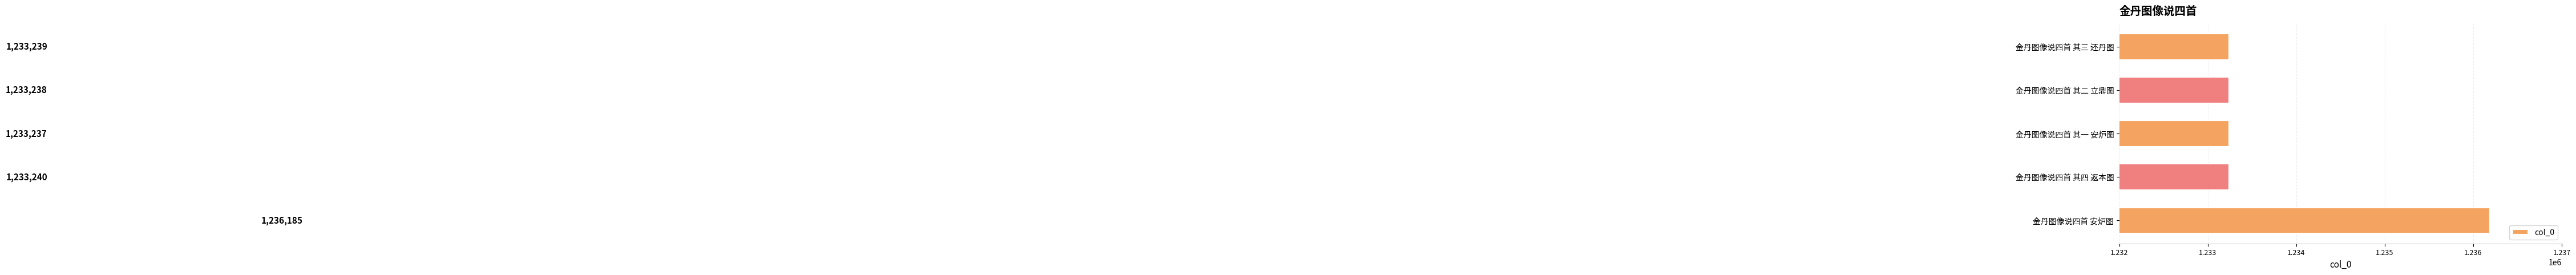

What is the difference between the maximum and minimum values?

2948